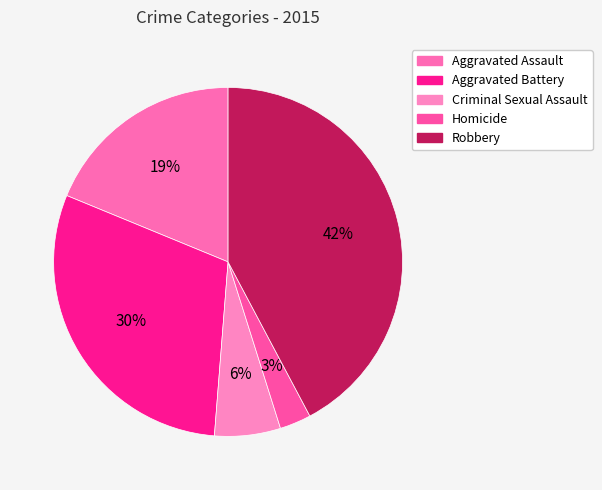

Combined, what portion of the pie is Aggravated Battery and Homicide?

32.9%